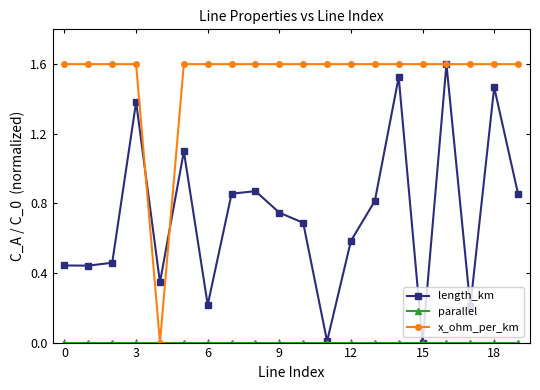

In length_km, how many points are lower than both neighbors (excluding endpoints)?

6